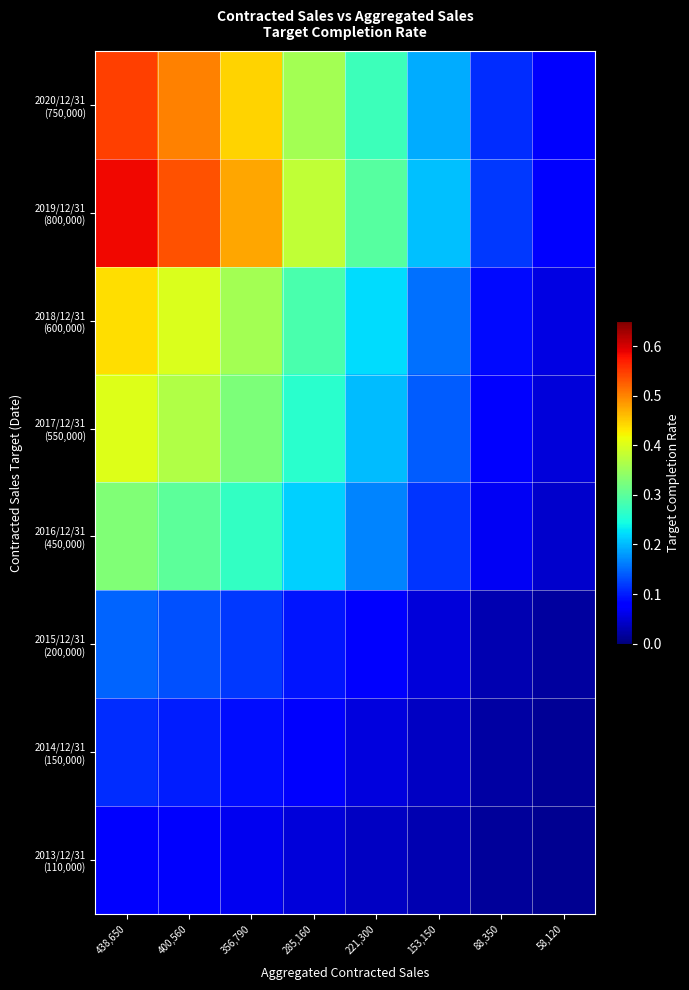

Rank the series at 285,160 from highest to lowest value.

2019/12/31 (800,000), 2020/12/31 (750,000), 2018/12/31 (600,000), 2017/12/31 (550,000), 2016/12/31 (450,000), 2015/12/31 (200,000), 2014/12/31 (150,000), 2013/12/31 (110,000)